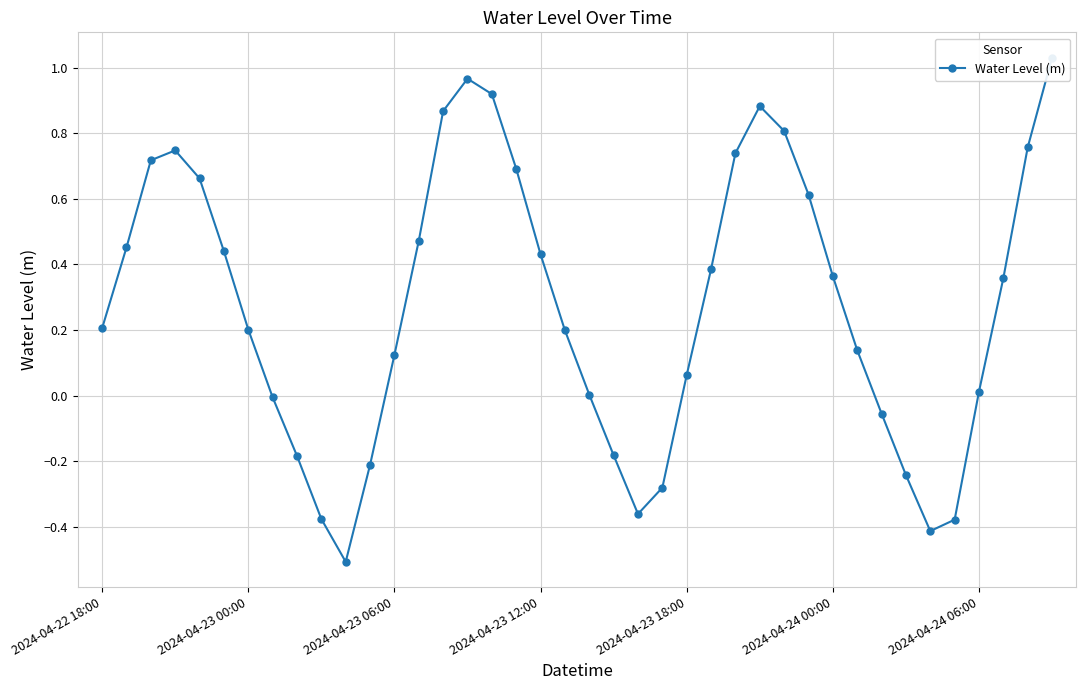

What is the sum of the values at 2024-04-23 06:00 and 2024-04-22 18:00?

0.3